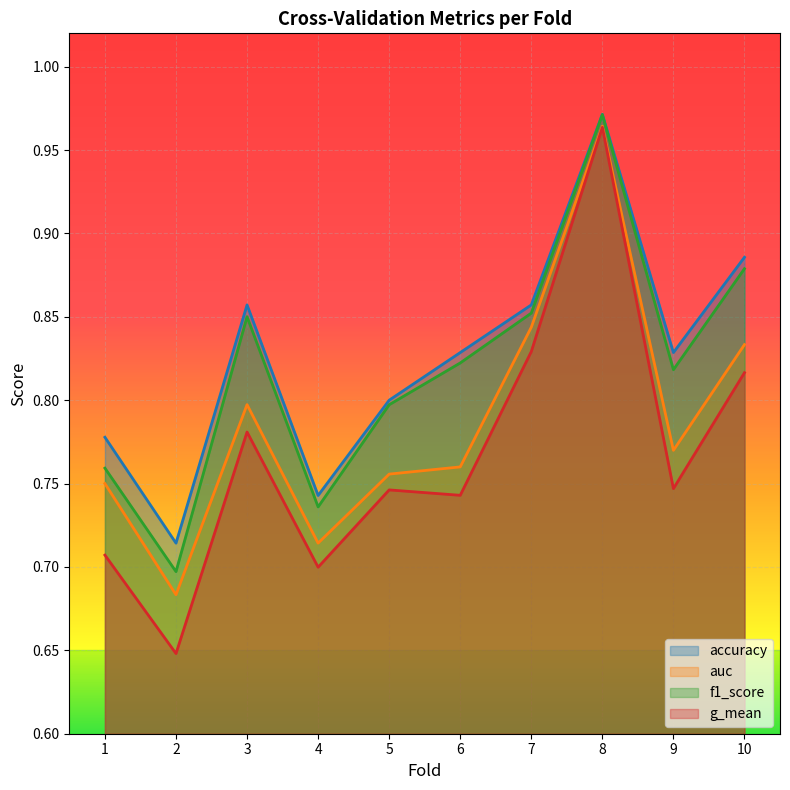

What is the sum of all g_mean values?

7.7